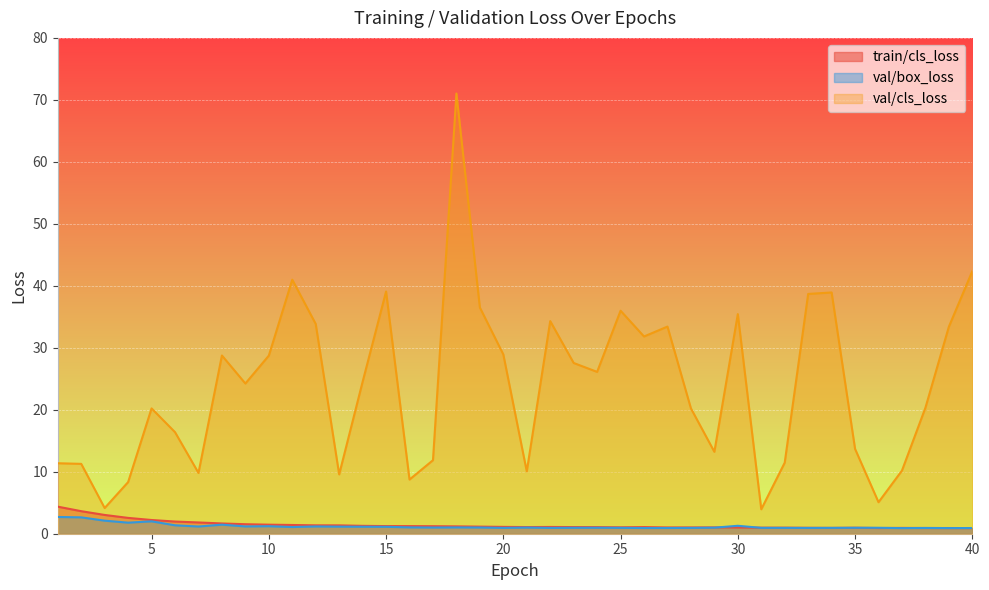

What is the difference between the maximum and minimum values in the val/cls_loss series?

67.1